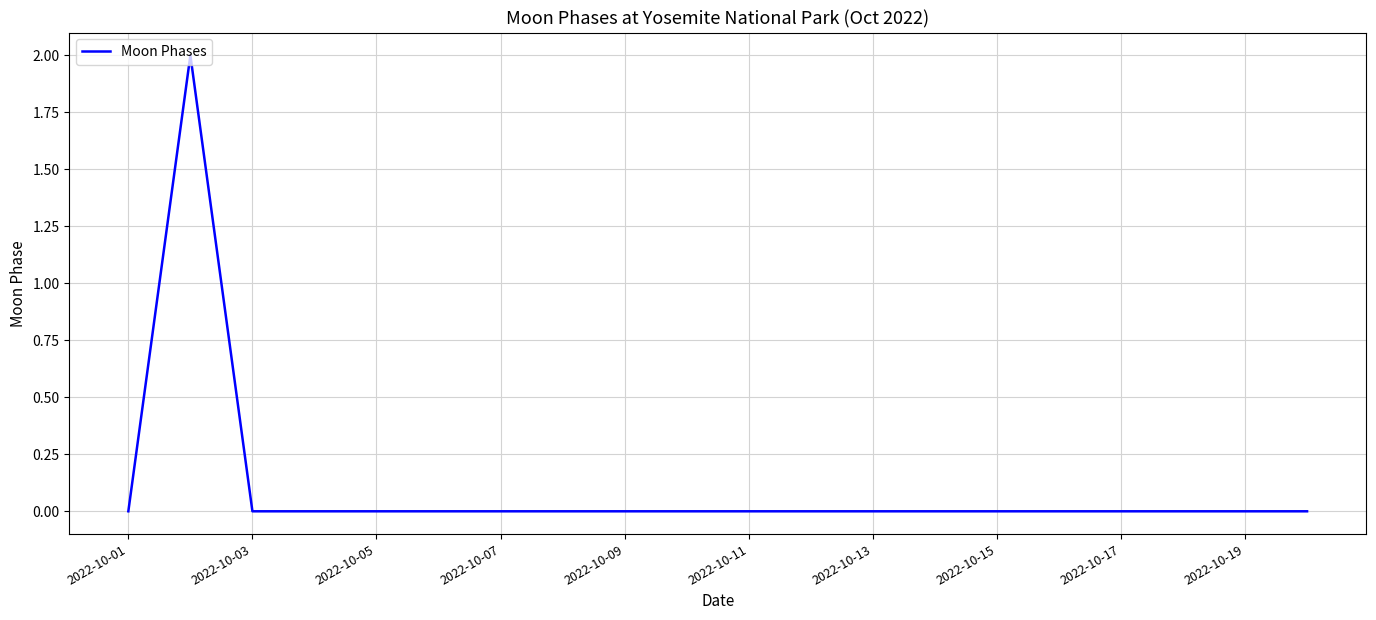

How many lines are shown in the chart?

1